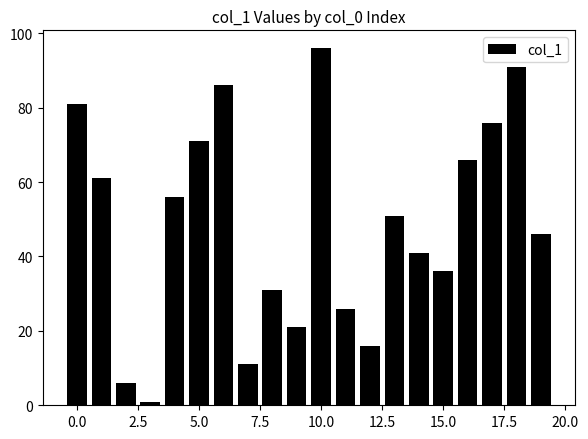

How many values are below 51?

10